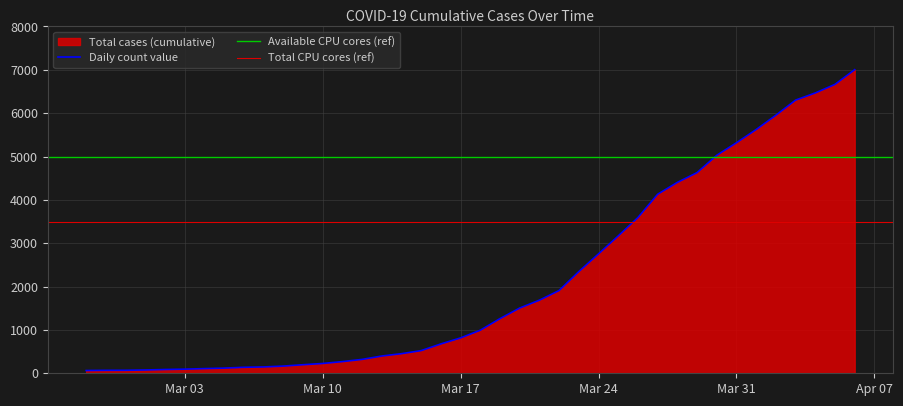

True or false: the data has more than 1 interior local peaks.

False